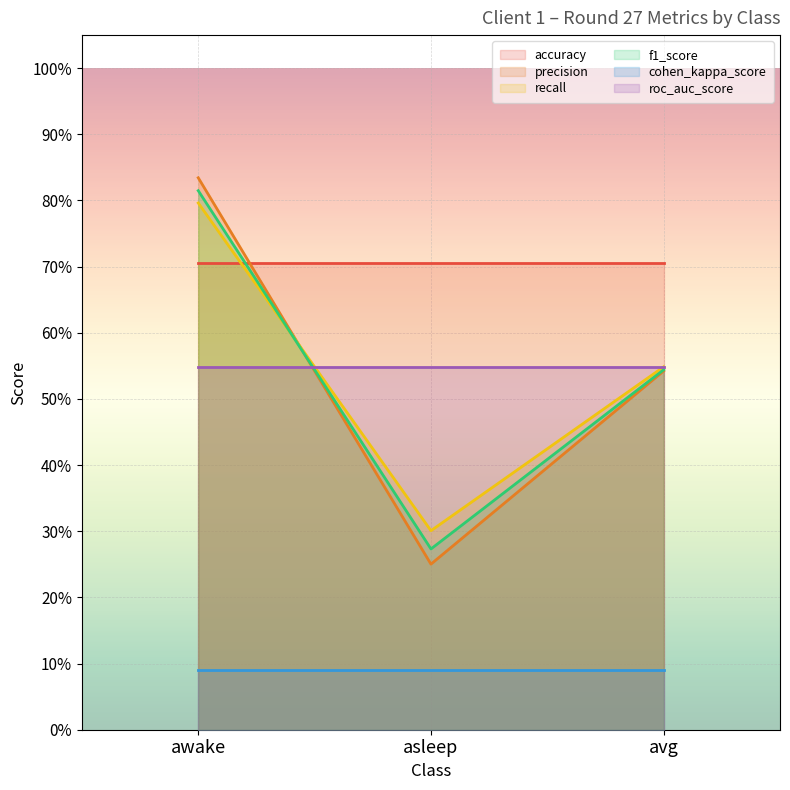

Rank the series by their maximum value, from highest to lowest.

precision, f1_score, recall, accuracy, roc_auc_score, cohen_kappa_score